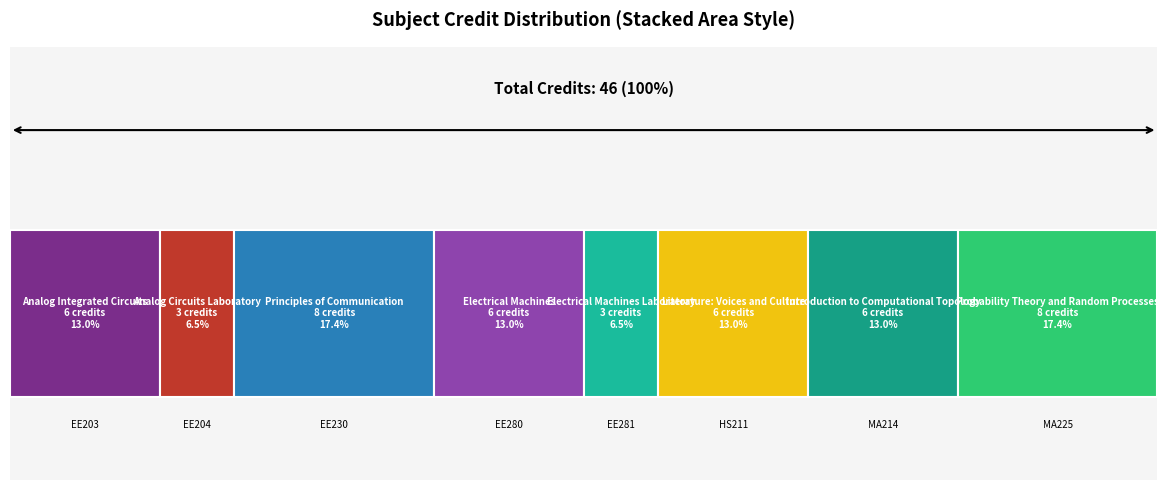

What position from the left is EE204?

2